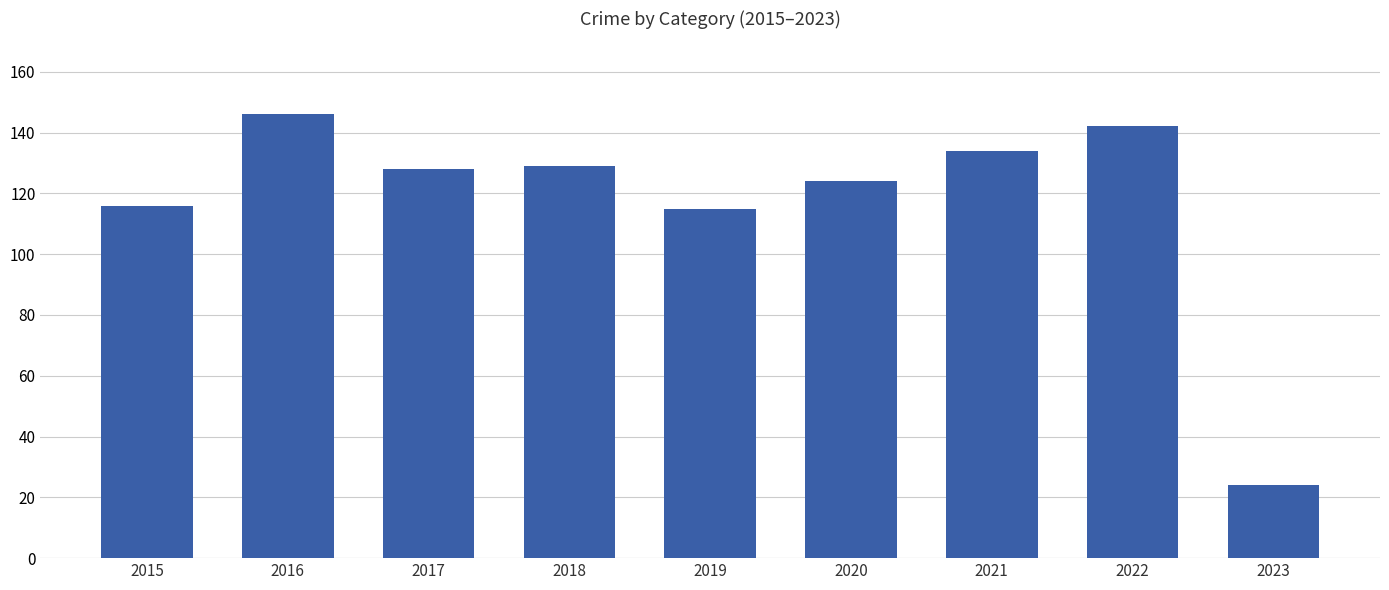

Where does the data first go above 128?

2016